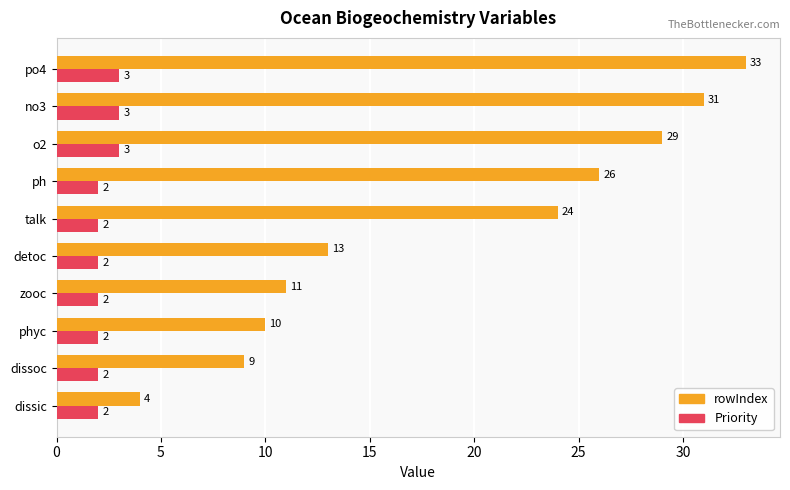

What is the average value of the rowIndex series?

19